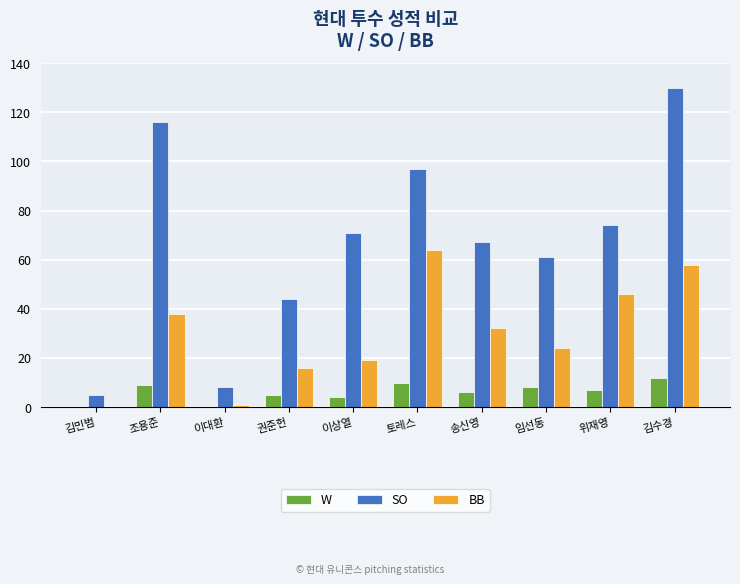

Which series changed the most between 김민범 and 토레스?

SO